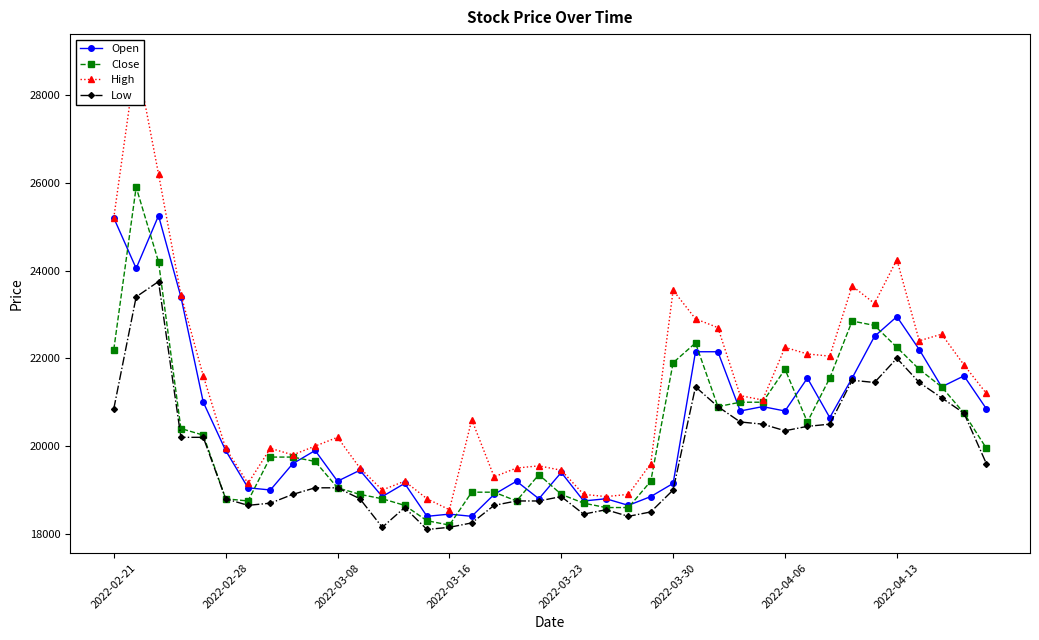

What is the highest value of the Low series?

23750